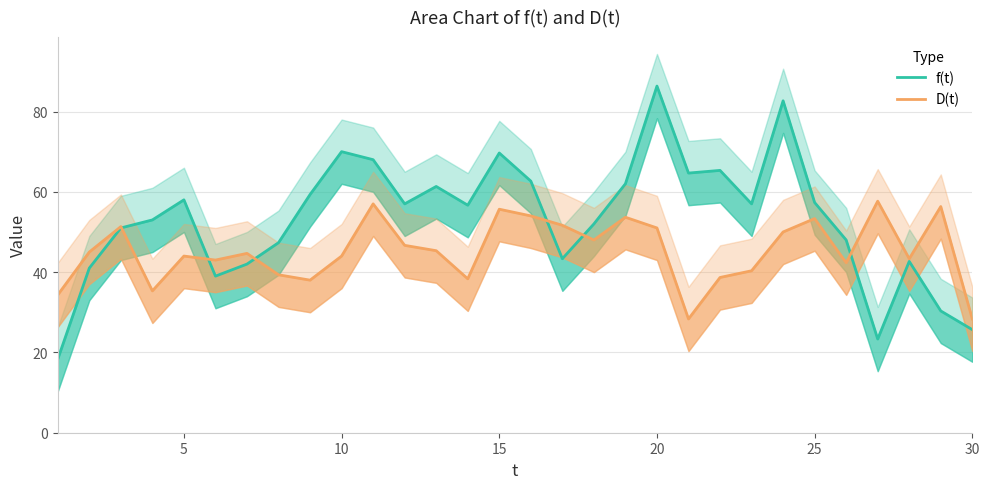

How many lines are shown in the chart?

2